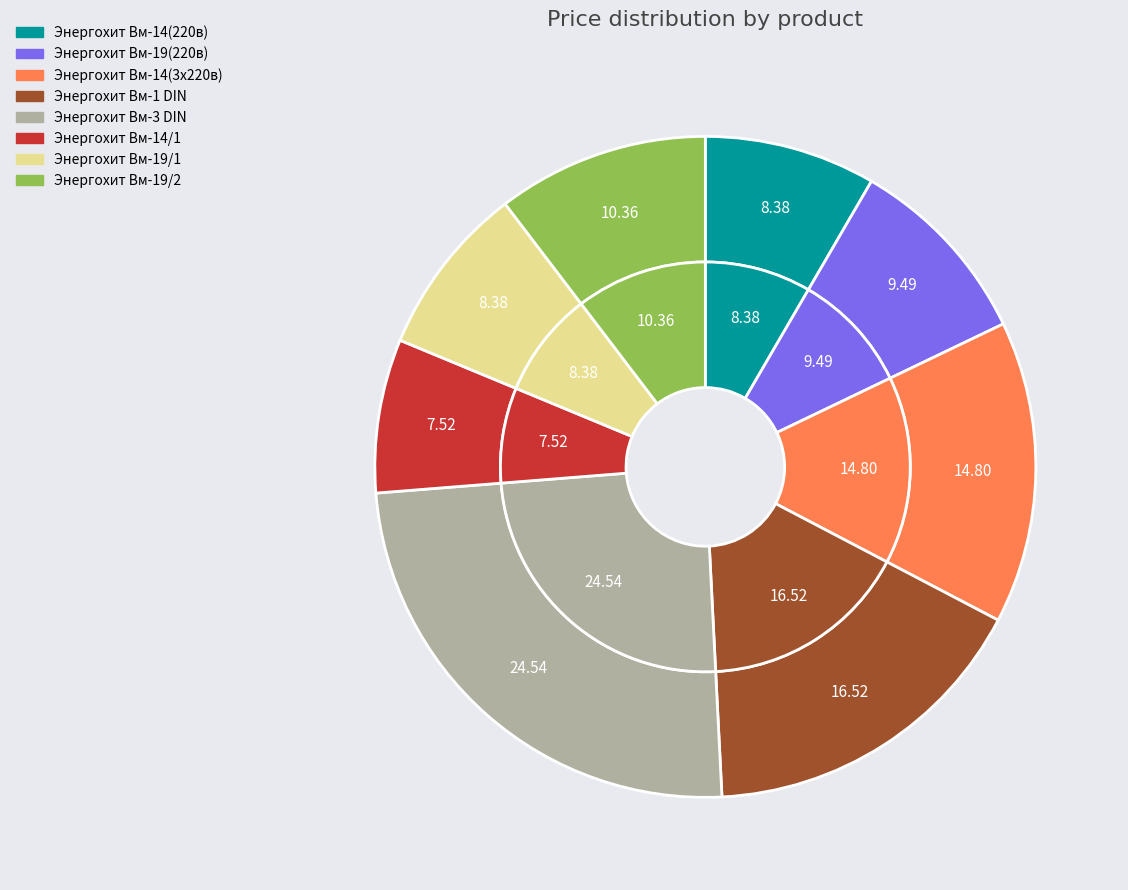

Which slice is the smallest?

Энергохит Вм-14/1